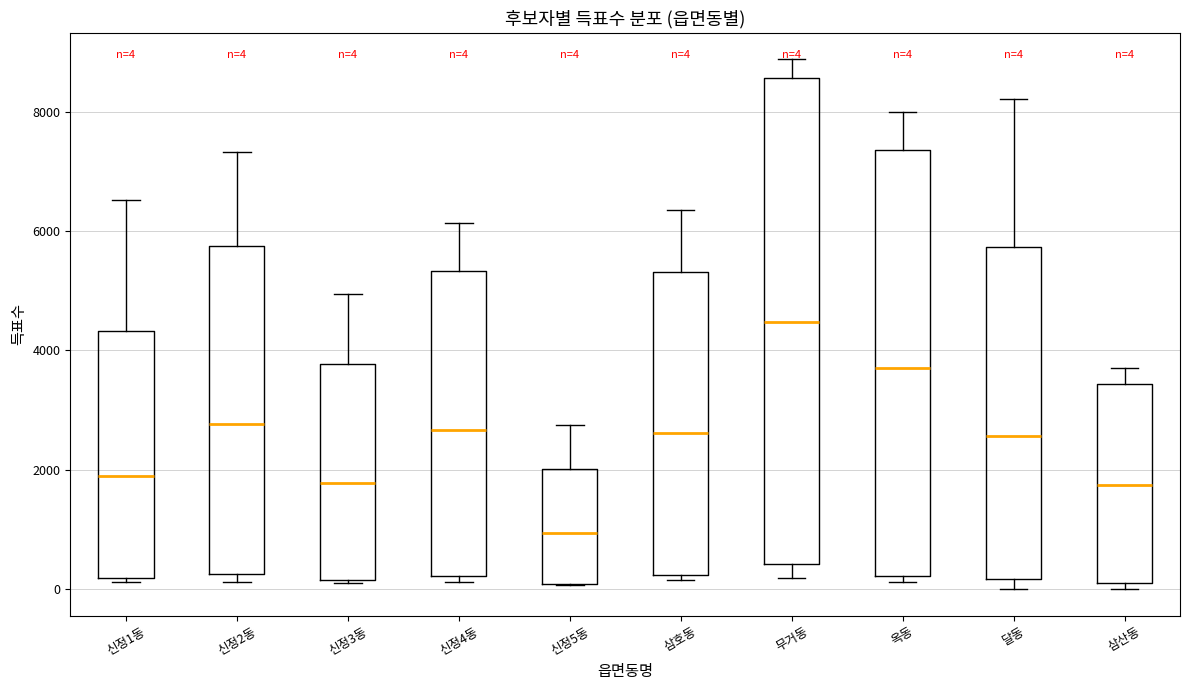

Which box's median line is the lowest?

신정5동